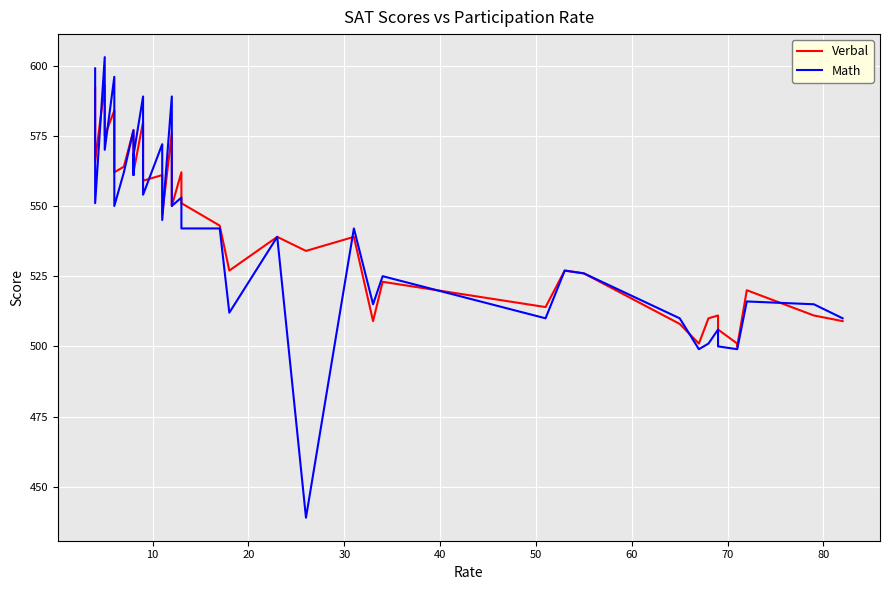

What is the maximum value shown in the chart?

603